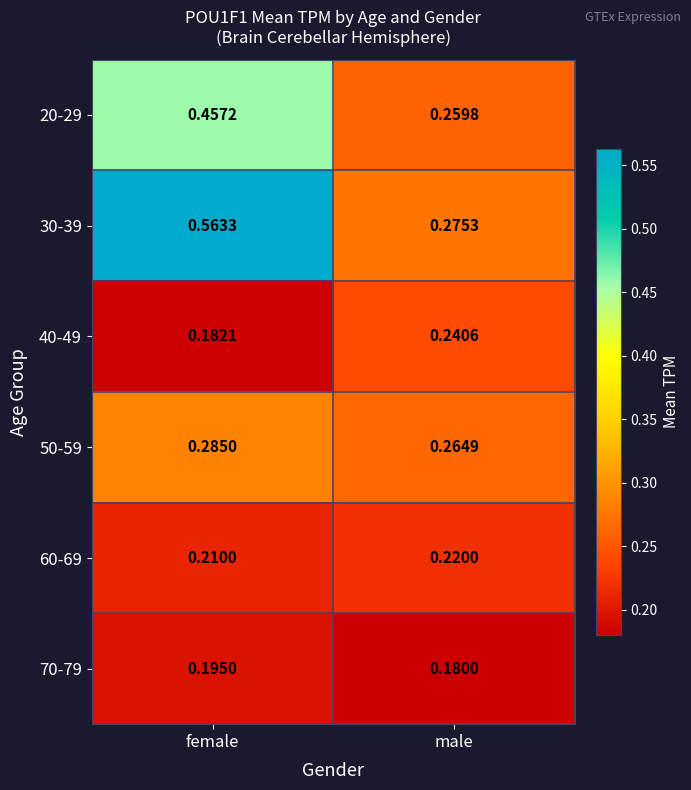

Rank the series at male from highest to lowest value.

30-39, 50-59, 20-29, 40-49, 60-69, 70-79